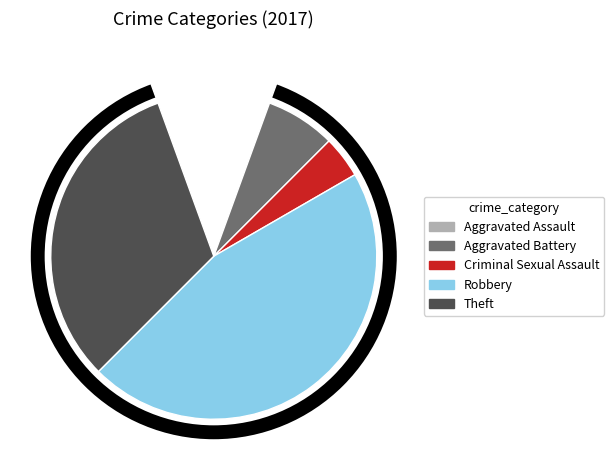

Which slice is the largest?

Robbery